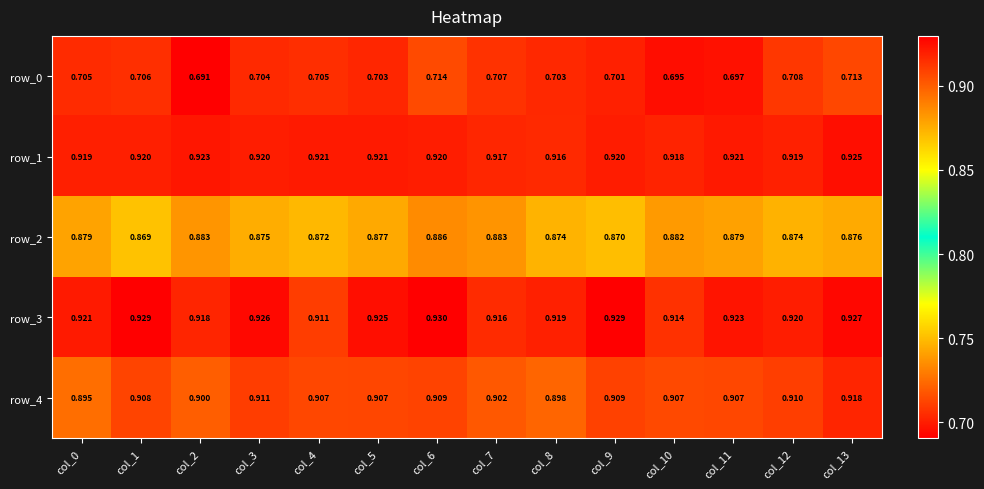

Which series has the largest total across all categories?

row_3